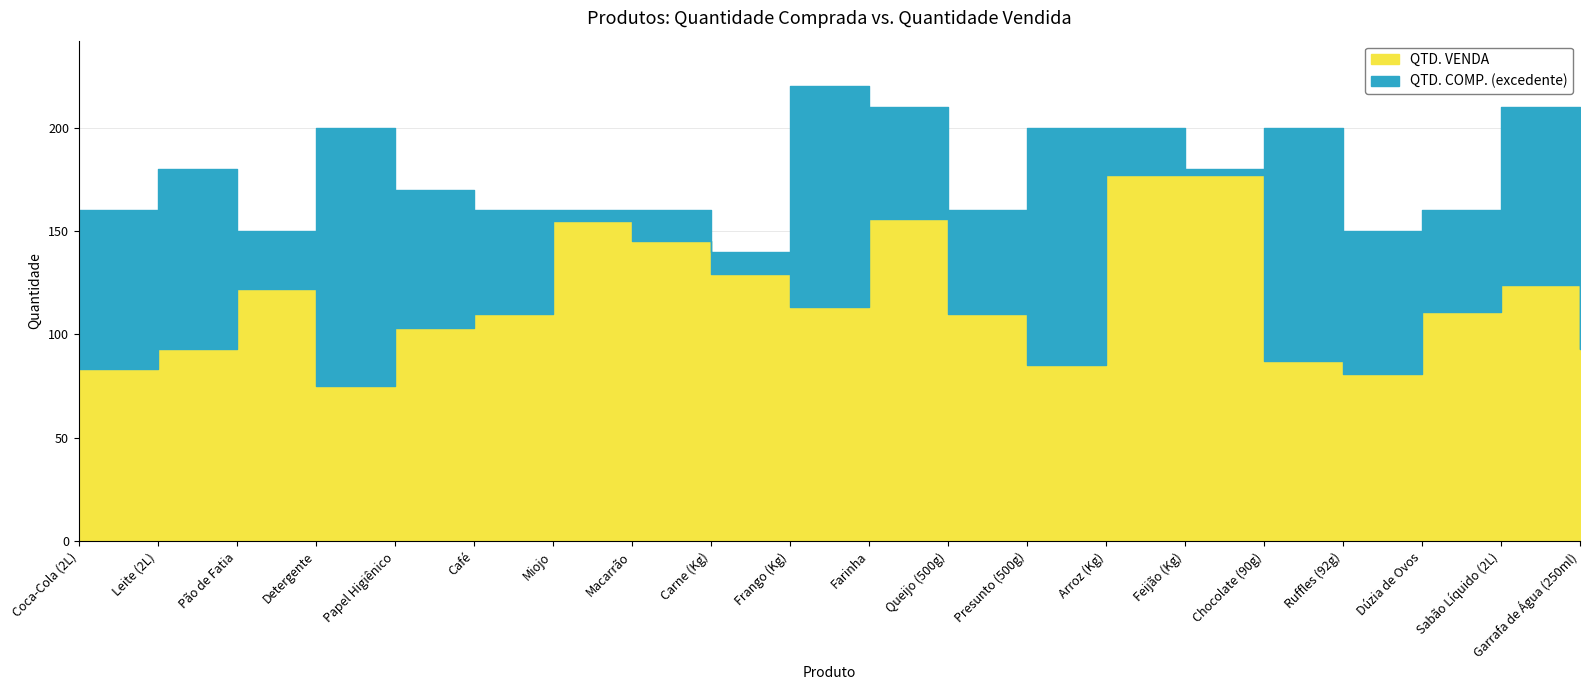

Where does the QTD. VENDA series first go above 111?

Pão de Fatia